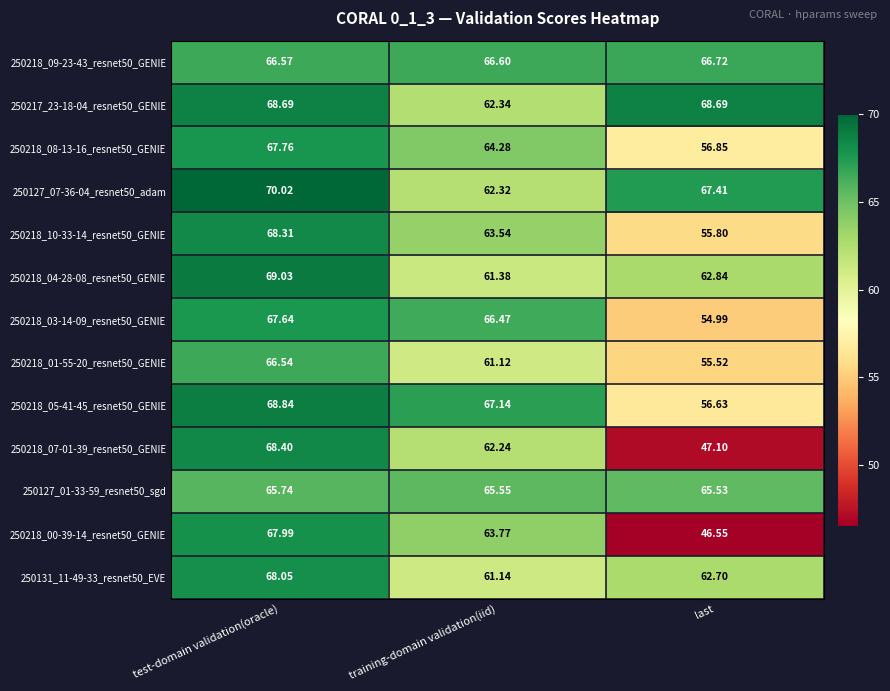

At which category does the chart reach its minimum across all series?

last